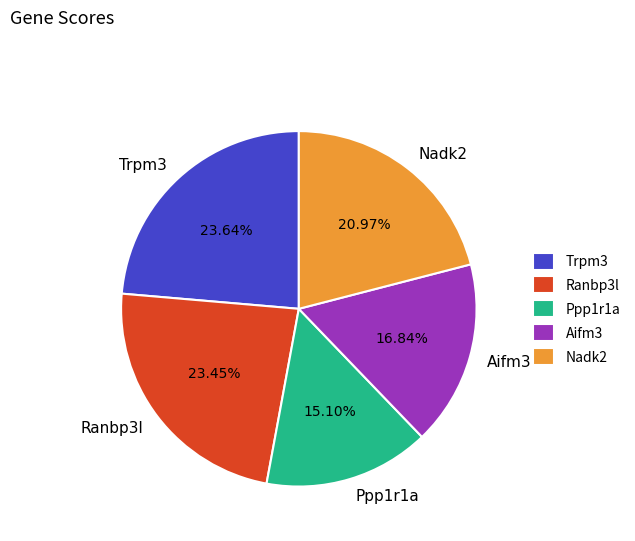

Does Aifm3 account for over 50% of the chart?

No